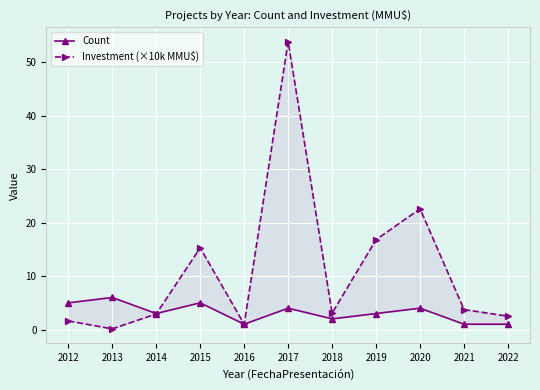

True or false: Investment (×10k MMU$) has a value of 22.6 at 2020.

True